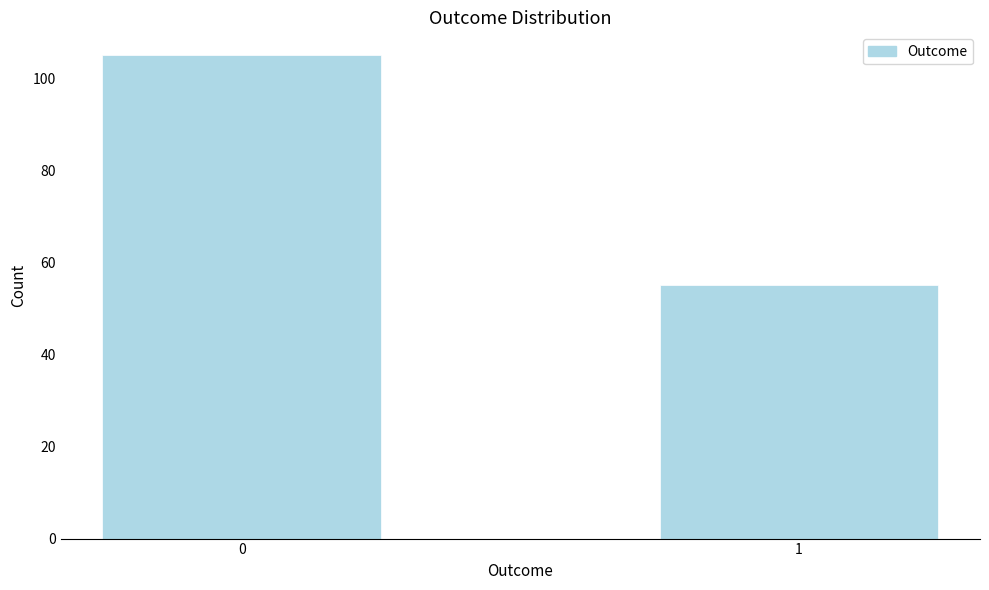

Reading right to left, transcribe all the data shown in this chart.

1=55	0=105